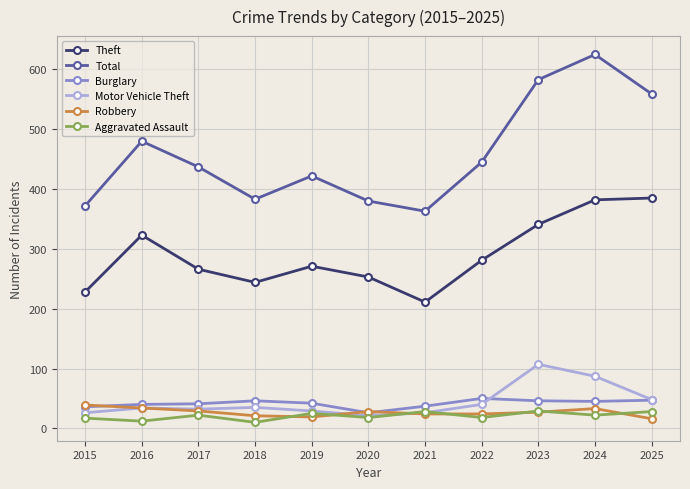

Rank the series by their maximum value, from lowest to highest.

Aggravated Assault, Robbery, Burglary, Motor Vehicle Theft, Theft, Total